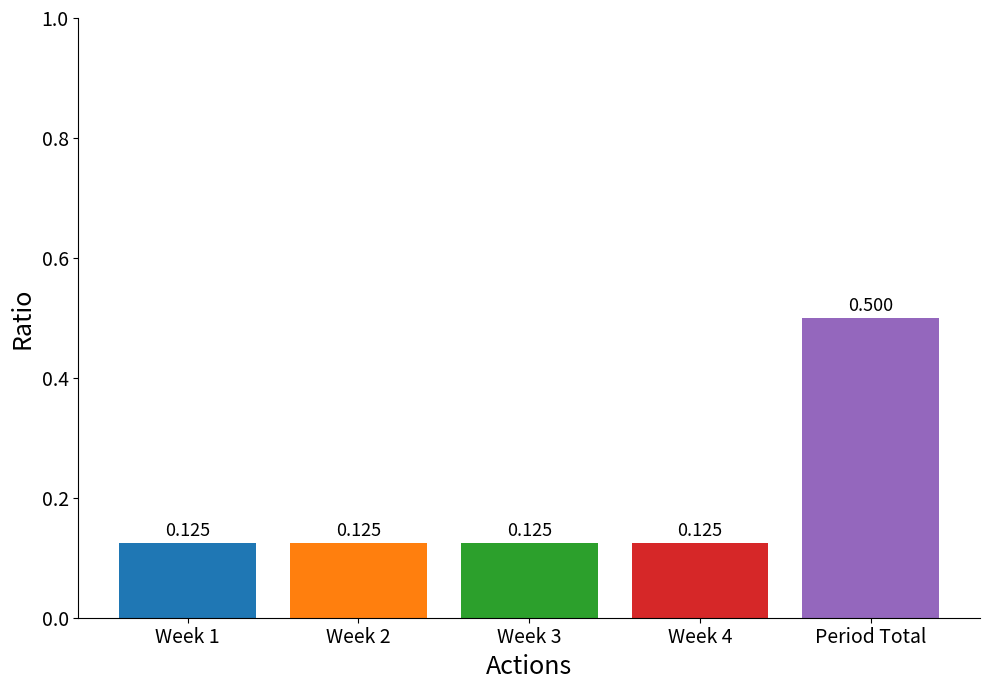

Between Week 2 and Period Total, which is larger?

Period Total